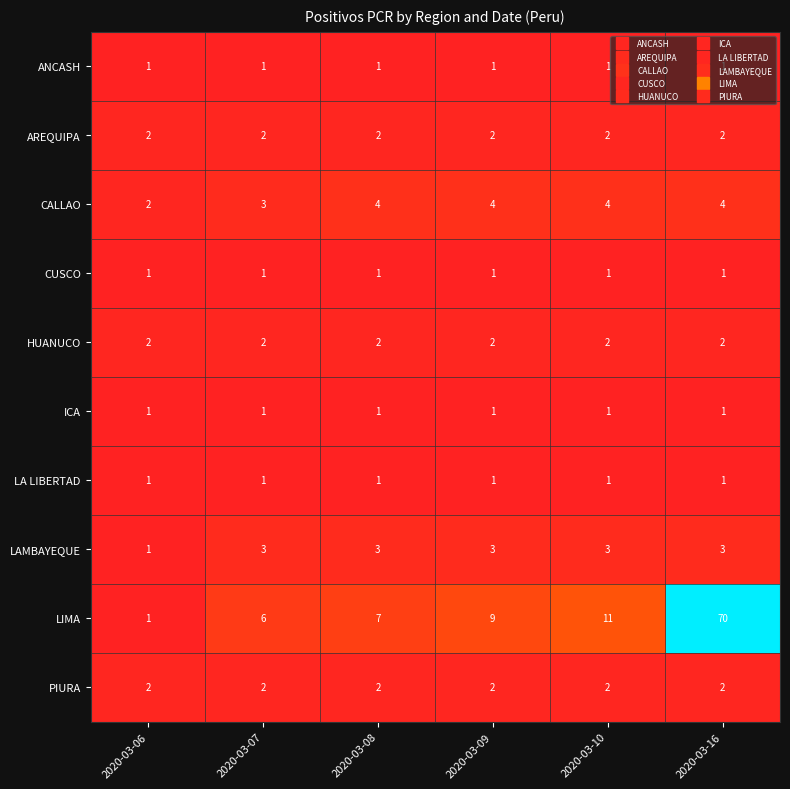

What is the sum of all CALLAO values?

21